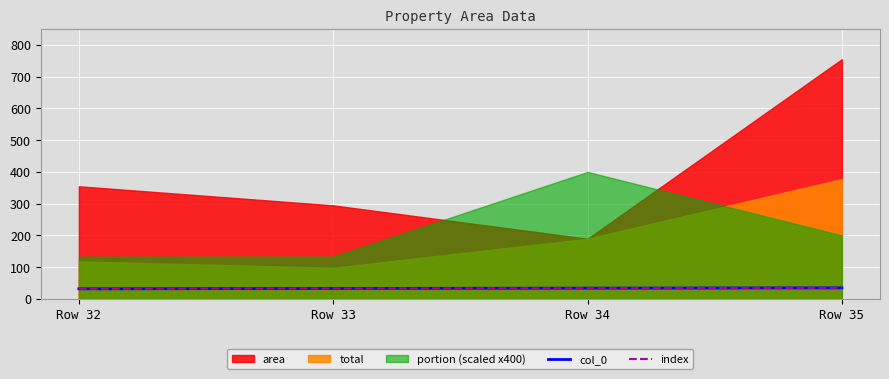

At which category is the sum across all series the highest?

Row 35